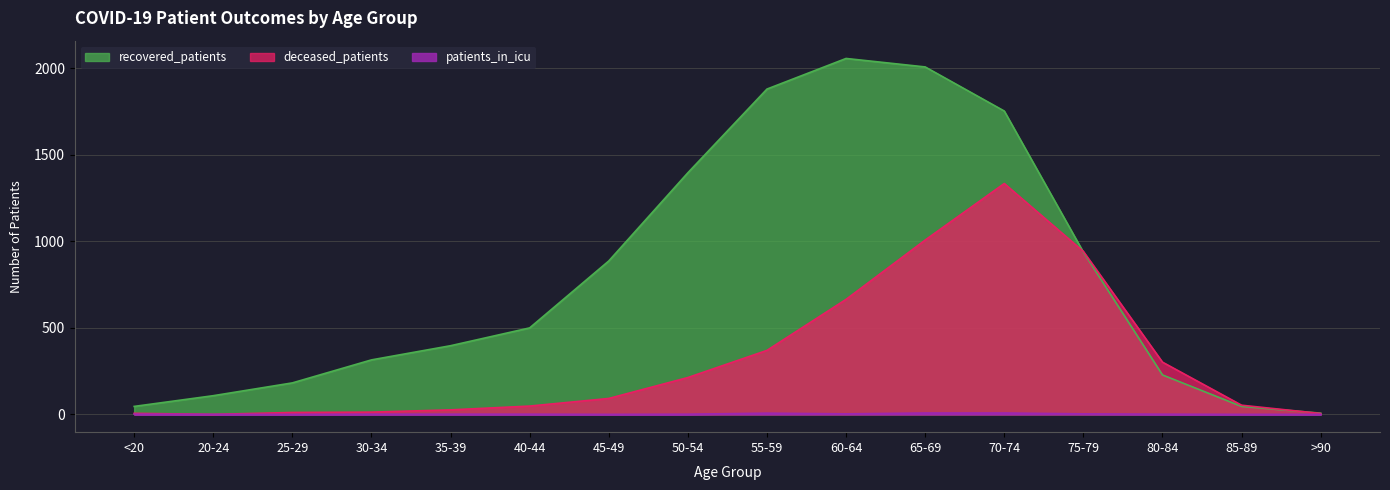

Reading left to right, transcribe all the data shown in this chart.

deceased_patients: 6	0	11	13	26	48	92	213	370	665	1008	1335	942	302	53	5
recovered_patients: 46	108	182	315	397	500	887	1397	1881	2058	2009	1754	938	228	46	7
patients_in_icu: 1	0	0	1	1	1	0	1	7	3	8	8	3	1	0	0